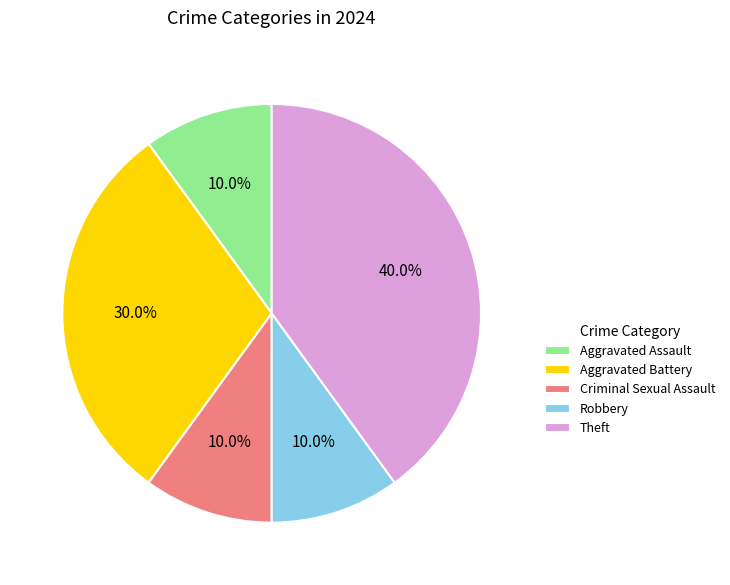

How many segments does this pie chart have?

5